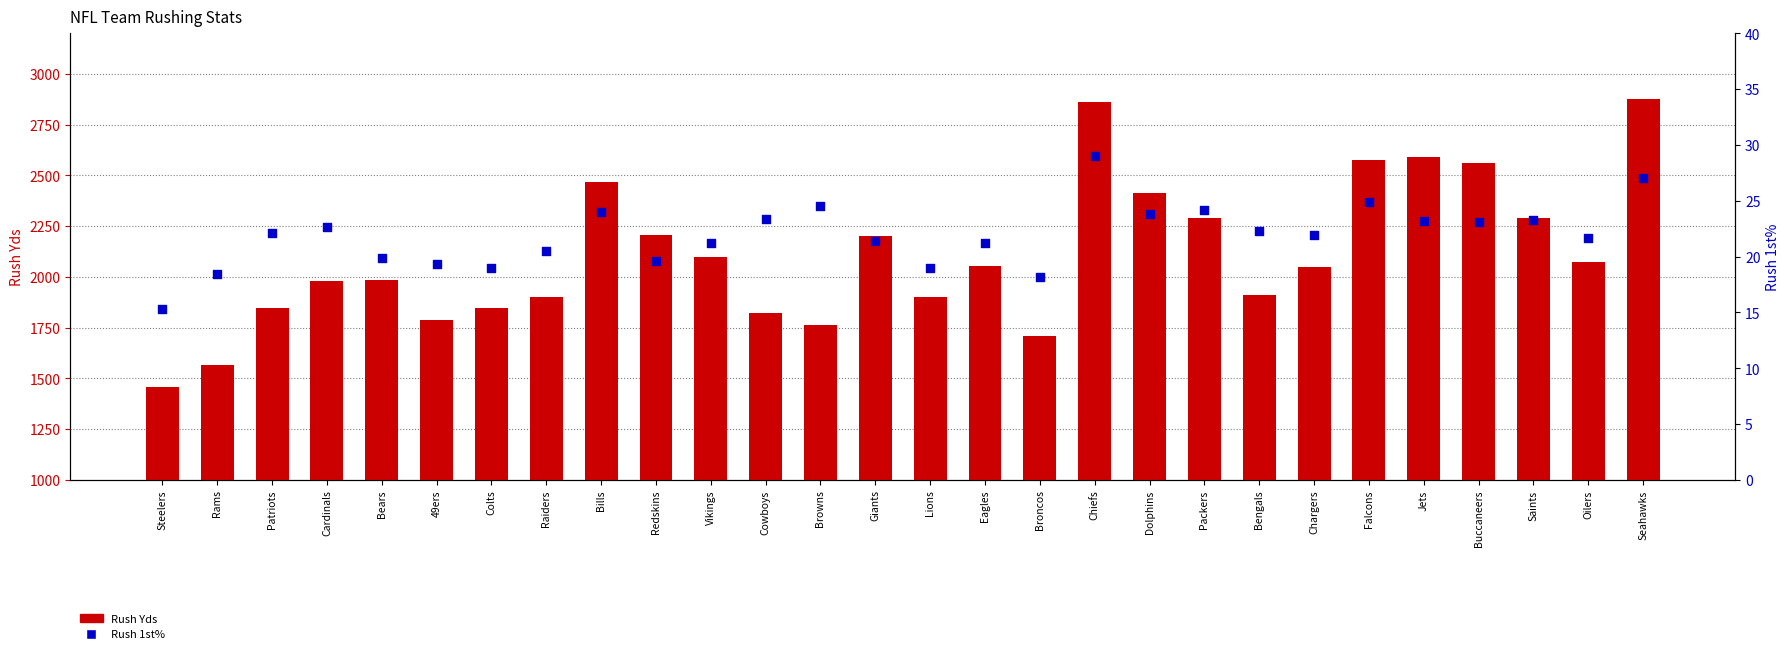

What are all the series names shown in the legend?

Rush Yds, Rush 1st%